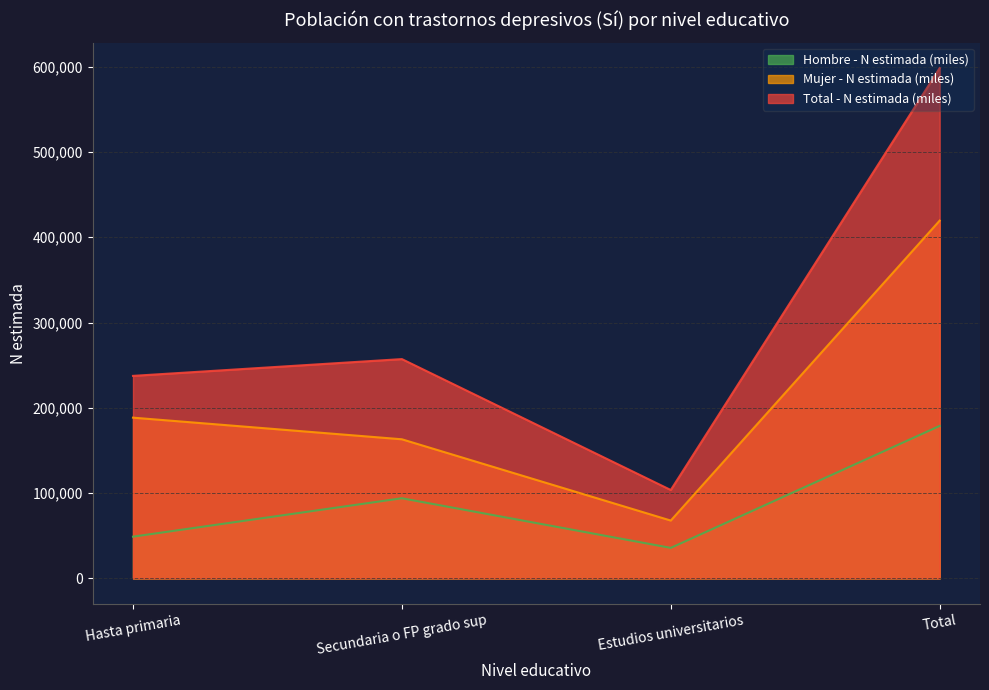

At which category does the chart reach its peak across all series?

Total